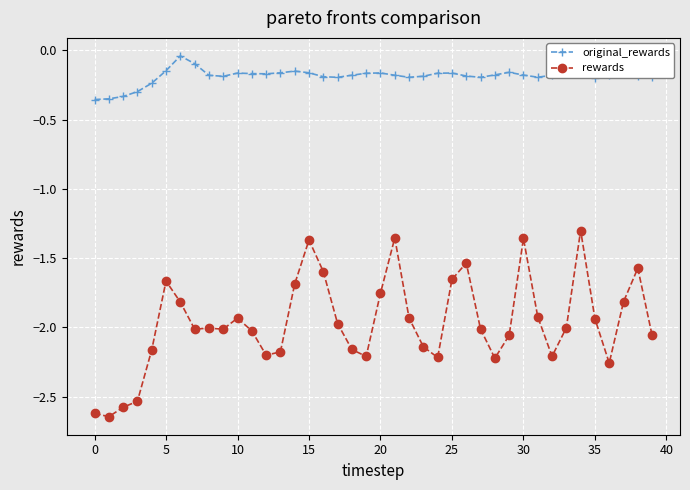

What is the difference between the maximum and minimum values in the original_rewards series?

0.3